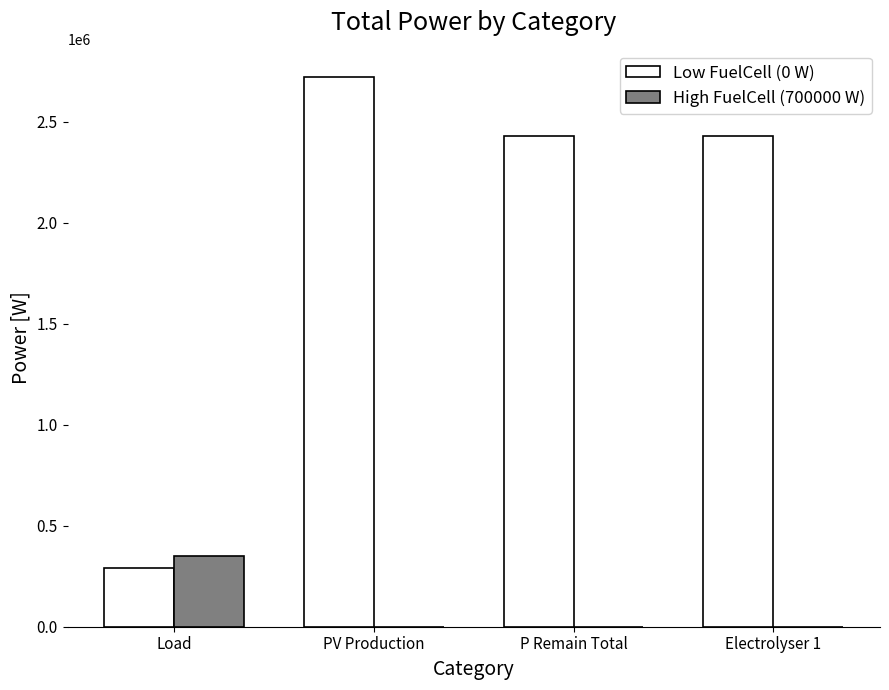

What is the greatest value displayed?

2721480.0